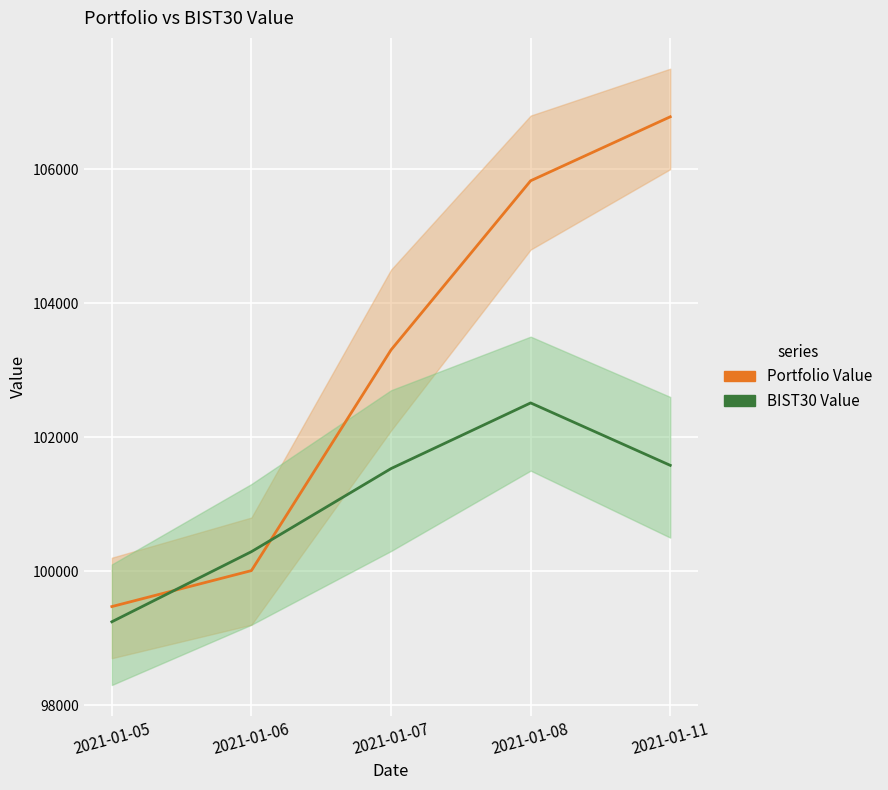

Reading left to right, extract all data points from this chart.

Portfolio Value: 2021-01-05=99470.7	2021-01-06=100007.7	2021-01-07=103302.1	2021-01-08=105827.2	2021-01-11=106782.2
BIST30 Value: 2021-01-05=99243.8	2021-01-06=100290.4	2021-01-07=101530.6	2021-01-08=102510.7	2021-01-11=101579.0